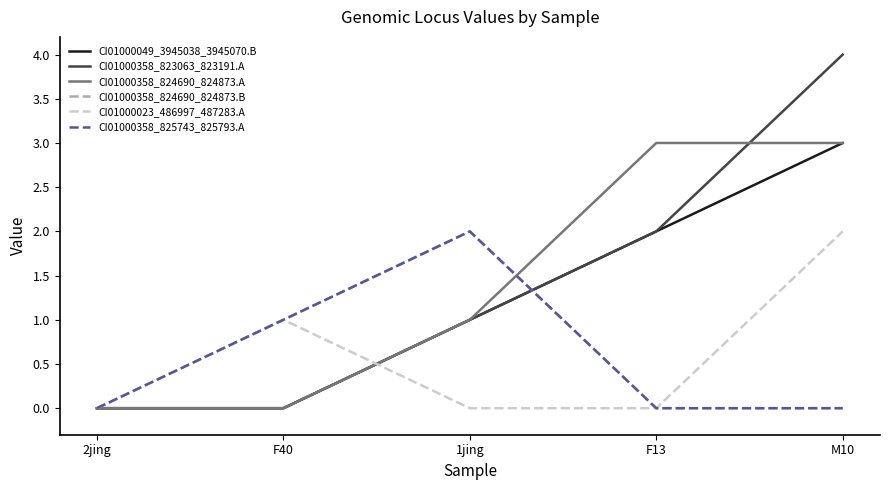

What is the difference between the highest and lowest values at 1jing?

2